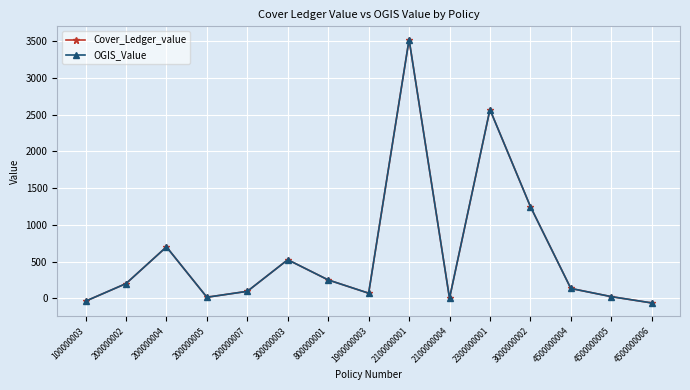

Does the chart have visible grid lines?

Yes